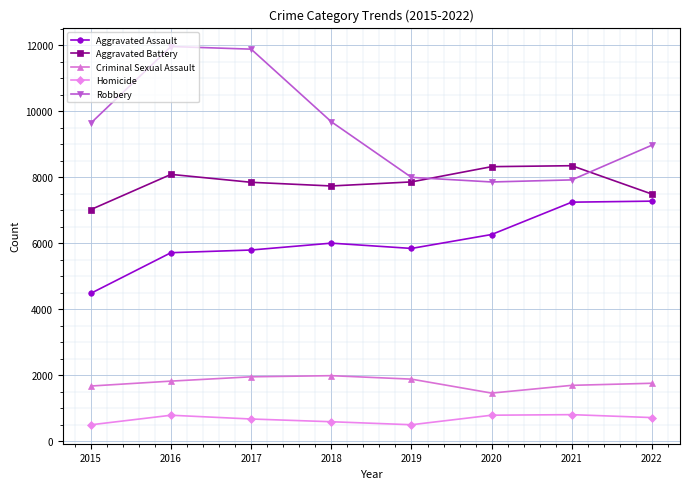

Does the chart have visible grid lines?

Yes